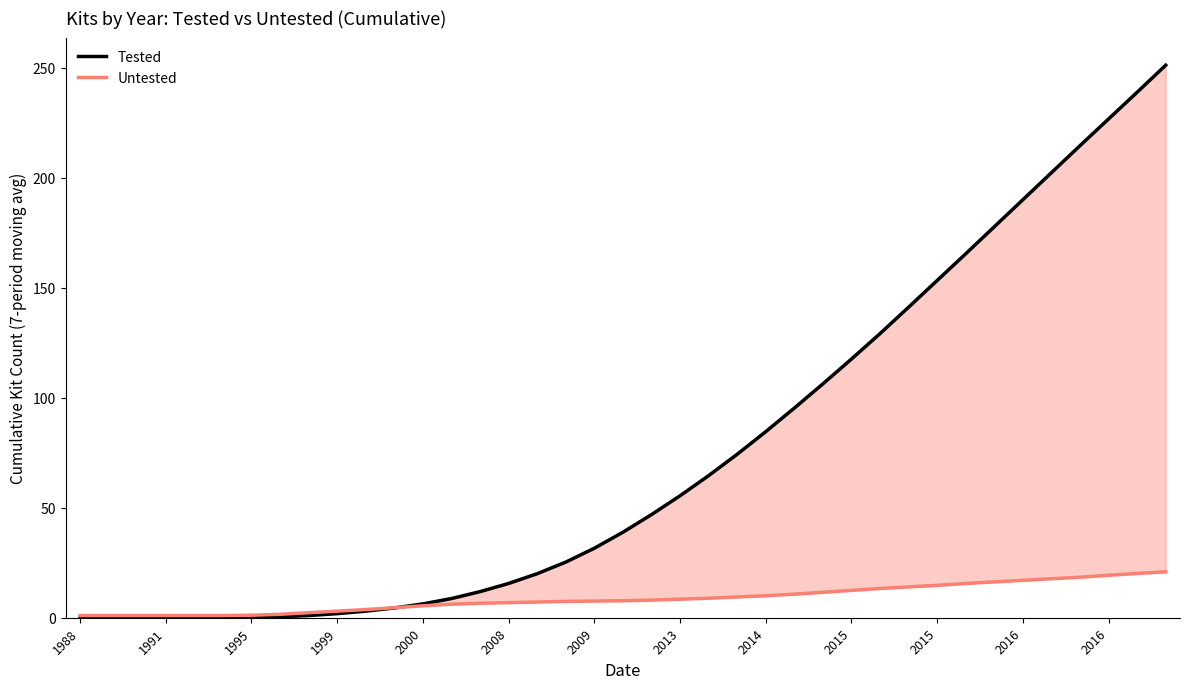

How many distinct data groups are displayed?

2